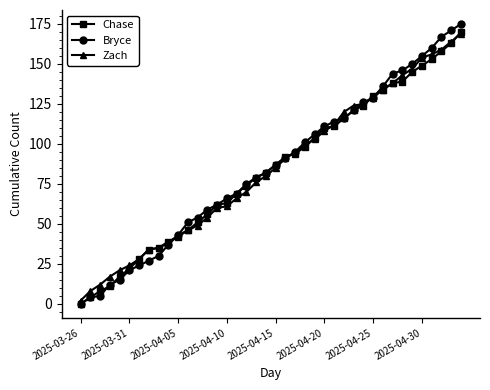

What is the maximum value for Zach?

169